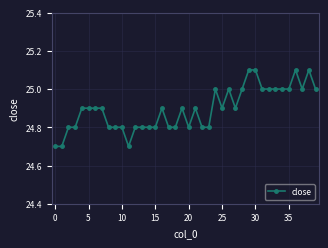

True or false: the data has more than 1 interior local peaks.

True